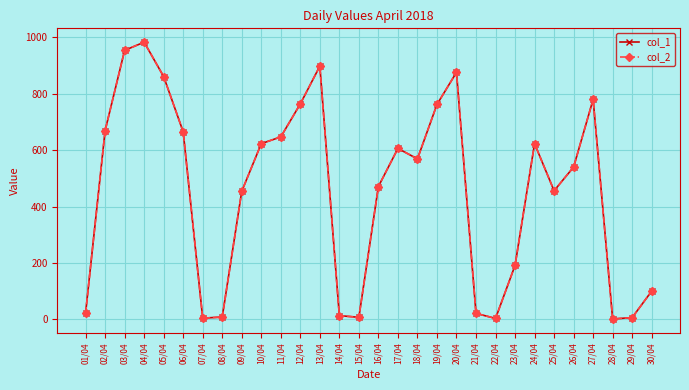

True or false: col_2 has a value of 329 at 02/04.

False